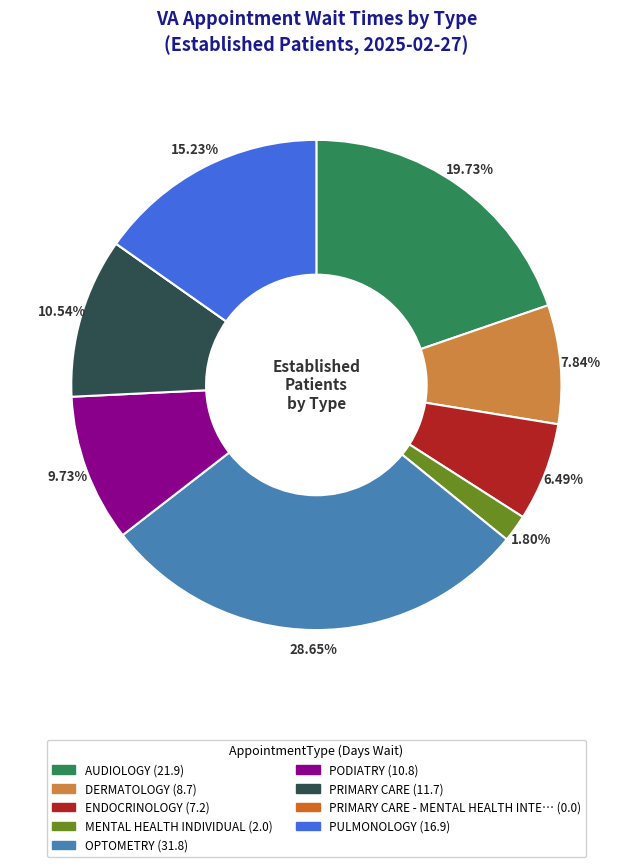

Does any single category account for the majority?

No